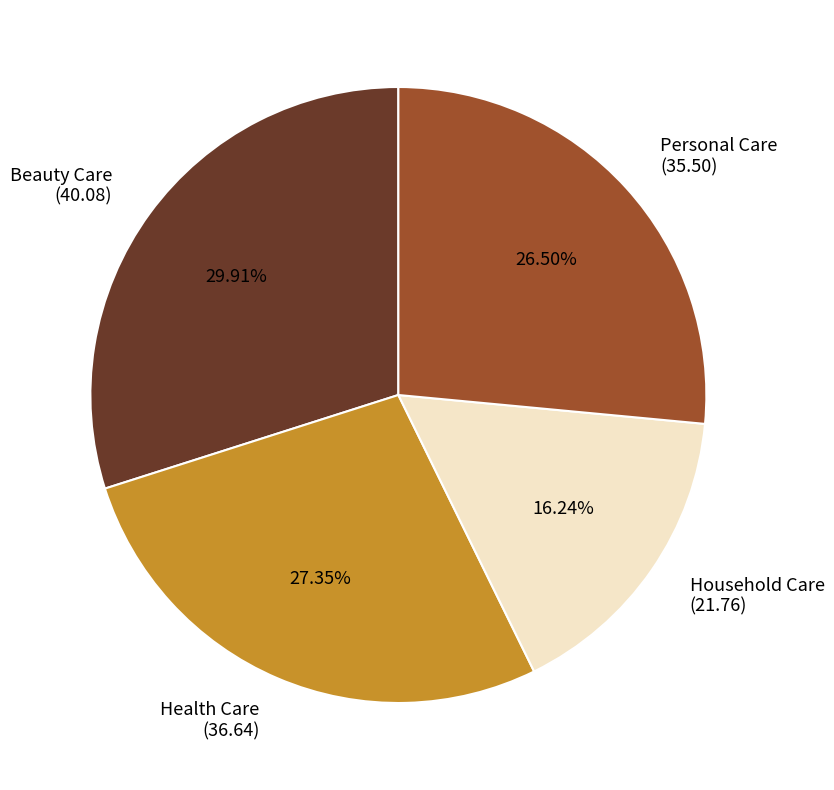

How many slices are in this pie chart?

4